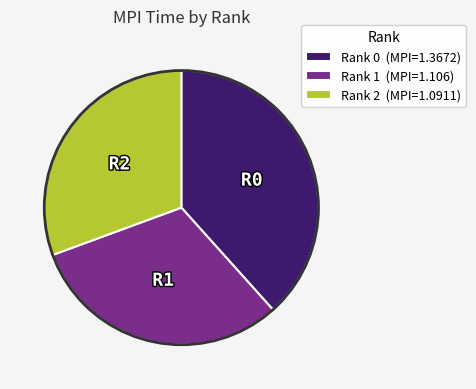

Is the sum of Rank 0 (MPI=1.3672) and Rank 2 (MPI=1.0911) greater than half?

Yes